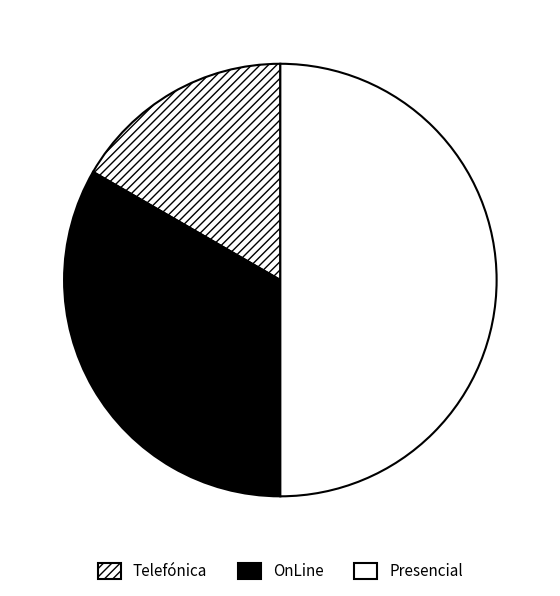

Count the number of slices in the pie.

3